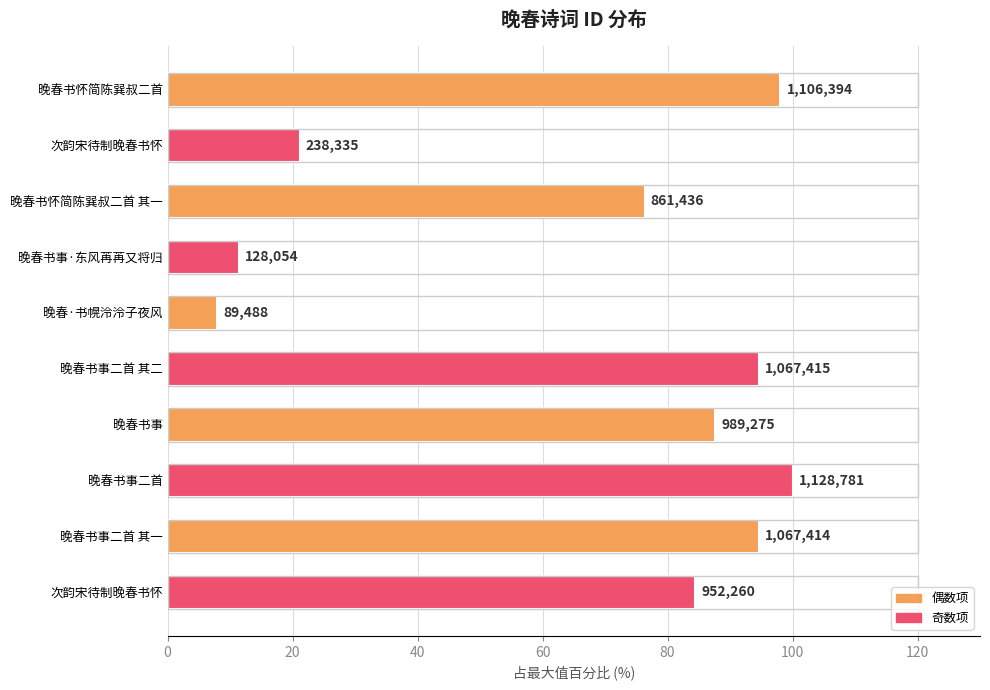

Does the chart contain any negative values?

No